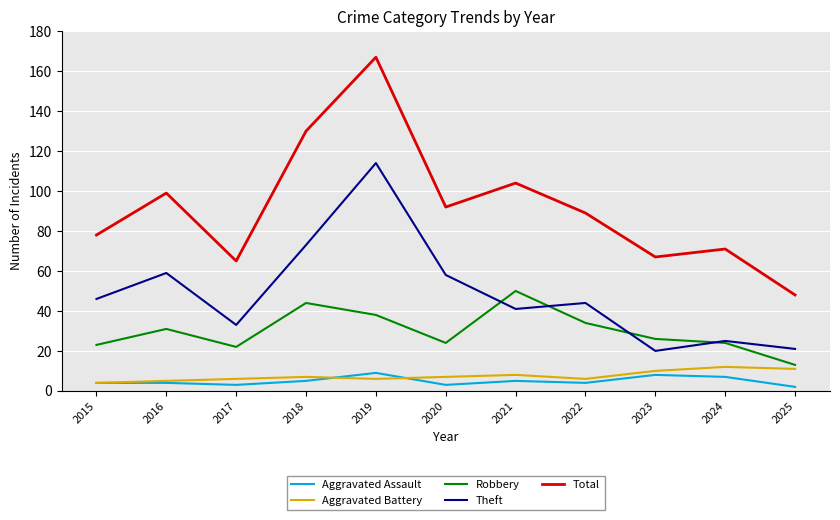

Where is the first local maximum for Theft?

2016